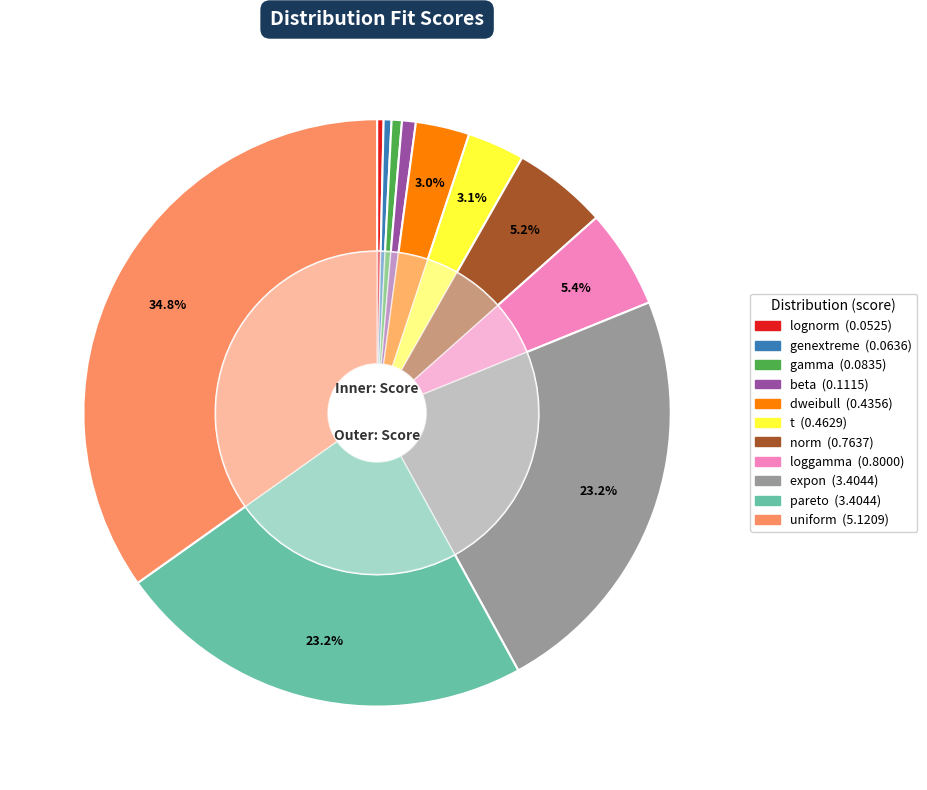

The expon slice represents 13% of the pie. True or false?

False